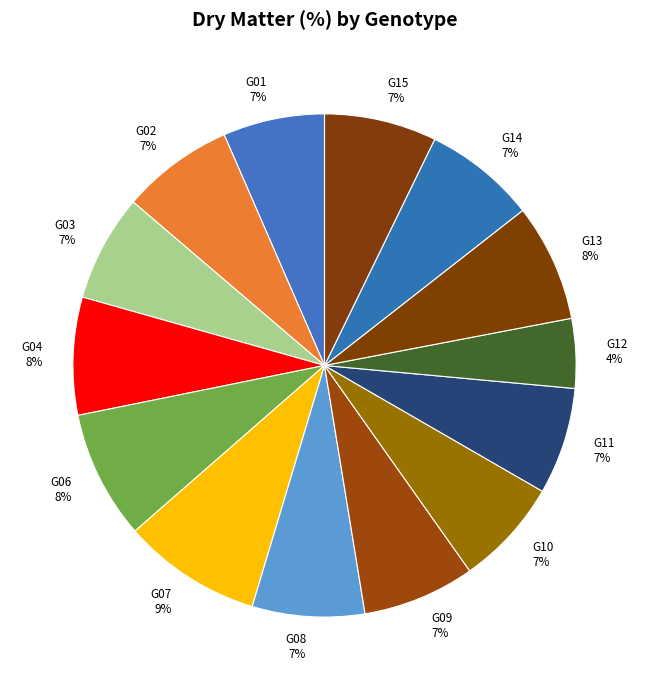

To the nearest percent, what portion does G12 represent?

4%